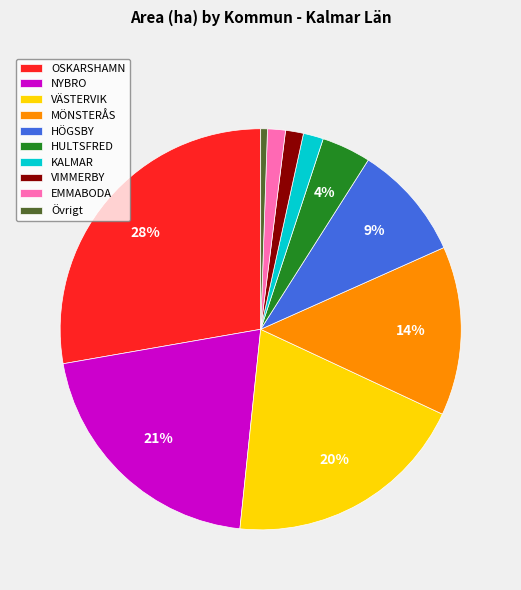

Combined, do VÄSTERVIK and HULTSFRED account for over 50%?

No